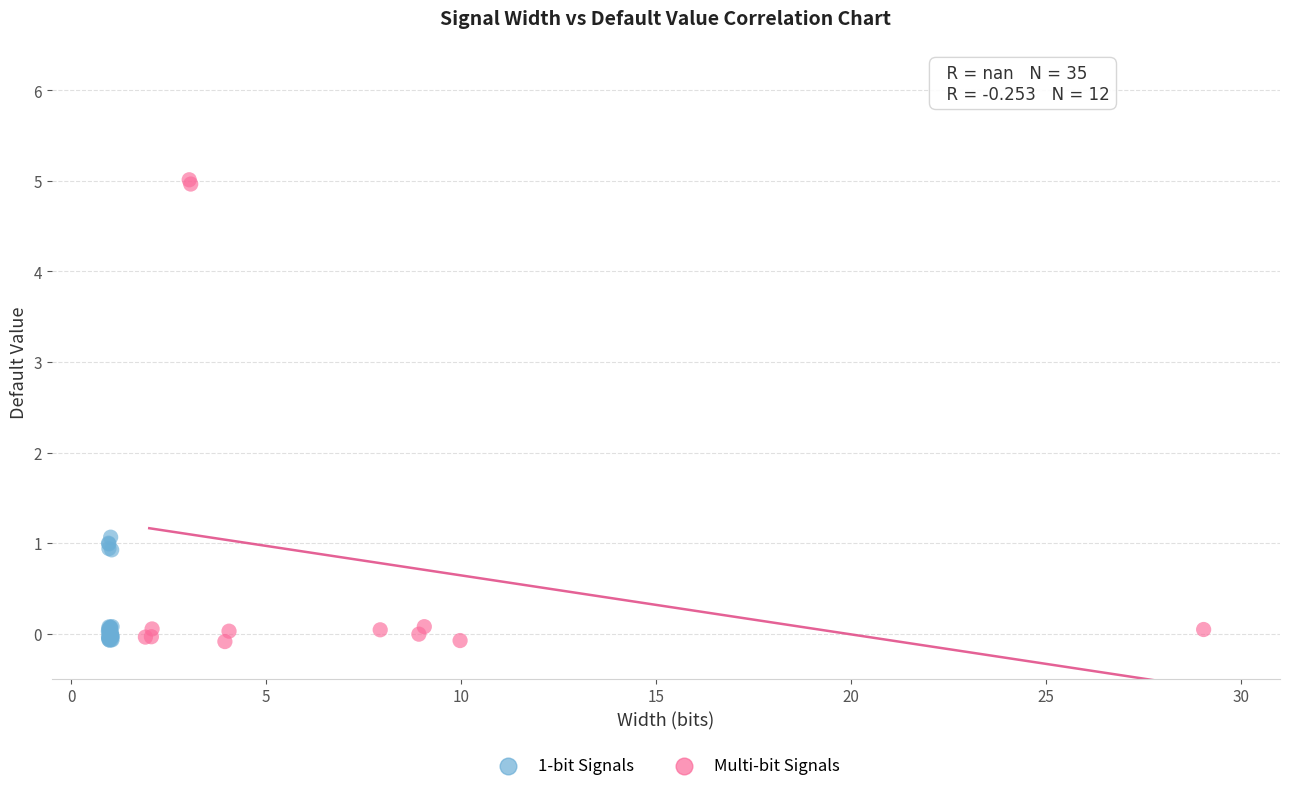

Which series contains the highest Y value?

Multi-bit Signals